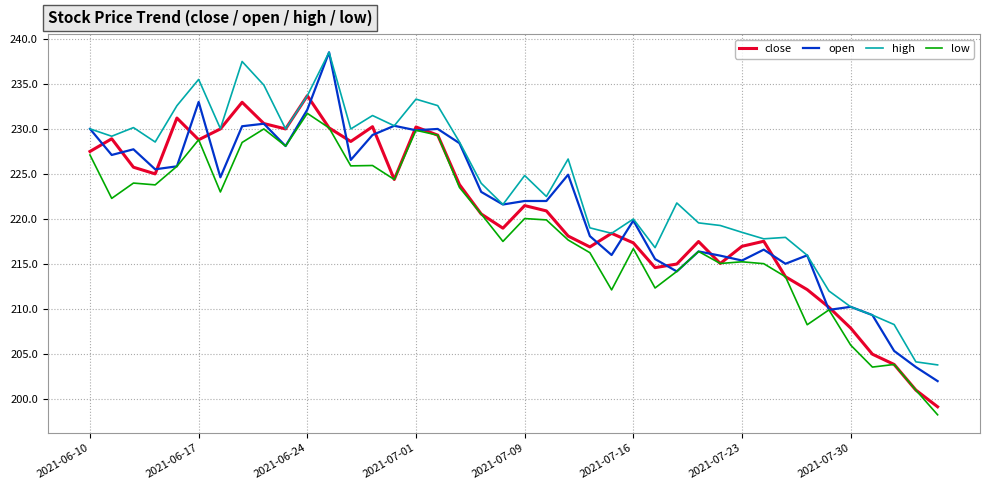

Which series has the widest spread of values?

open